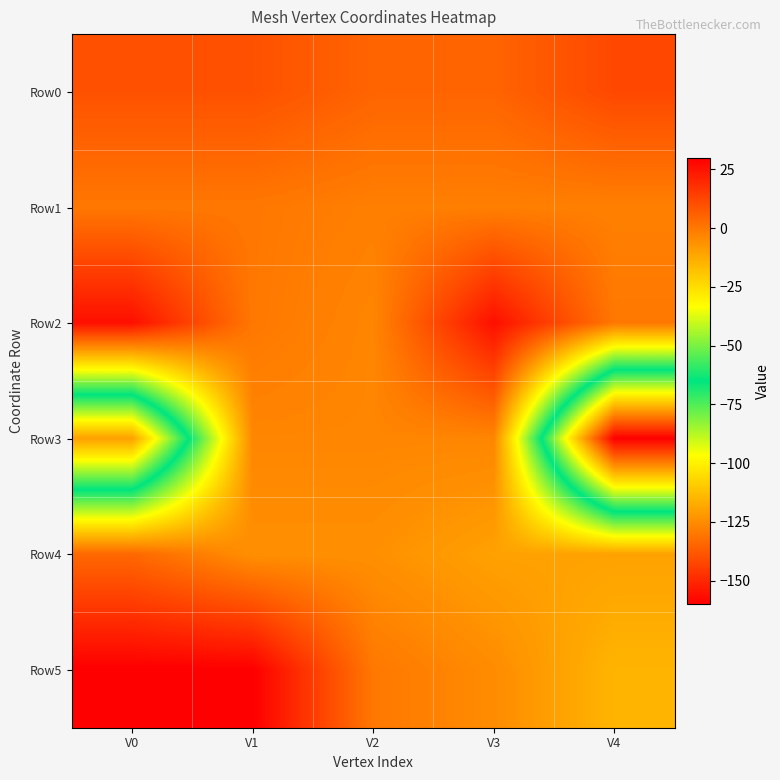

Which has a higher value, V2 or V0?

V0